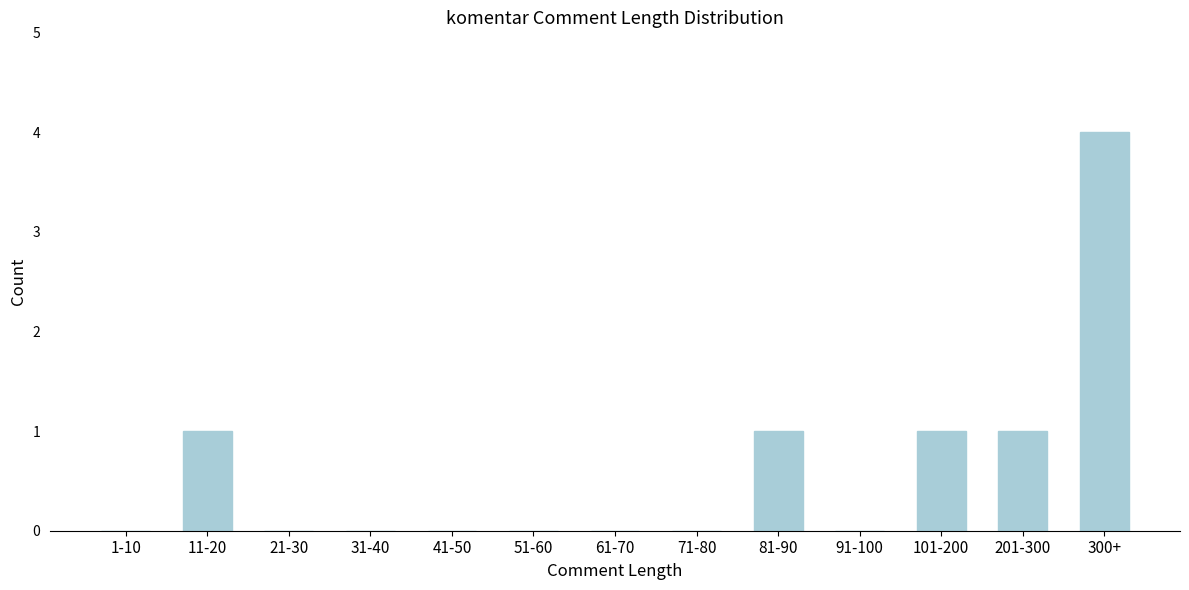

Reading right to left, transcribe all the data shown in this chart.

300+=4	201-300=1	101-200=1	91-100=0	81-90=1	71-80=0	61-70=0	51-60=0	41-50=0	31-40=0	21-30=0	11-20=1	1-10=0